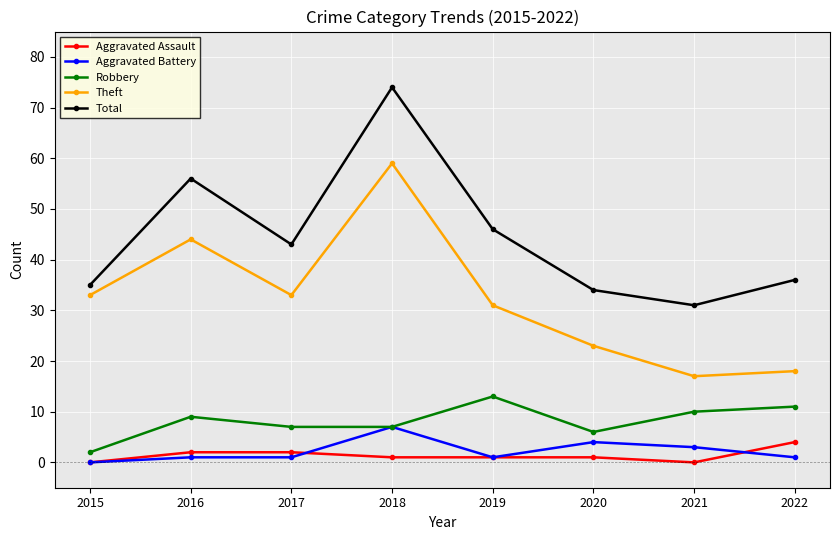

Which series has the largest total across all categories?

Total